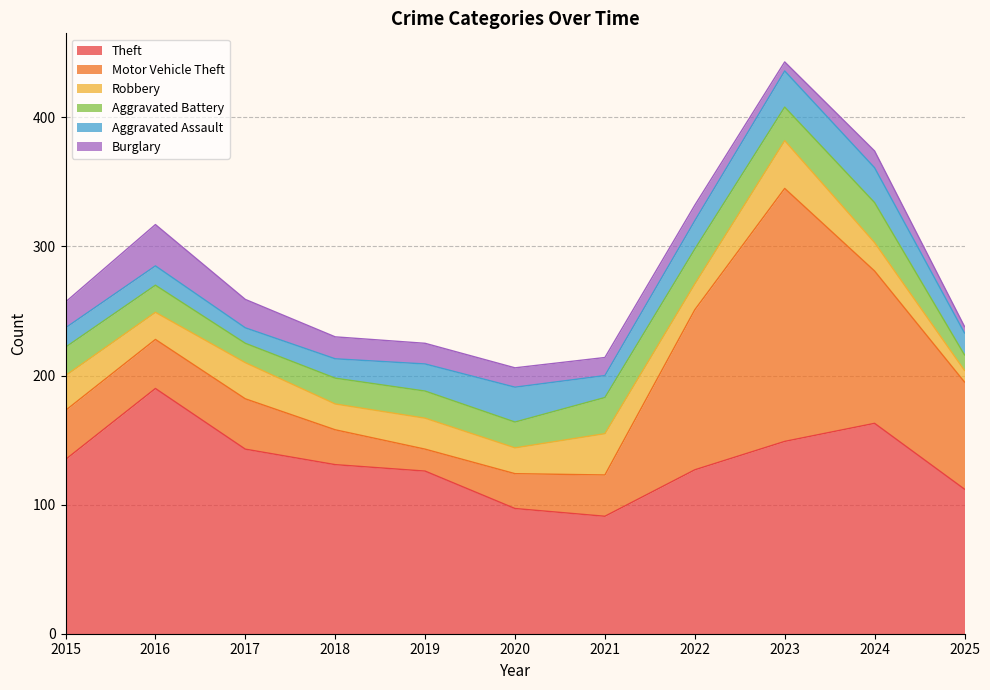

At which label does Robbery reach its minimum?

2025